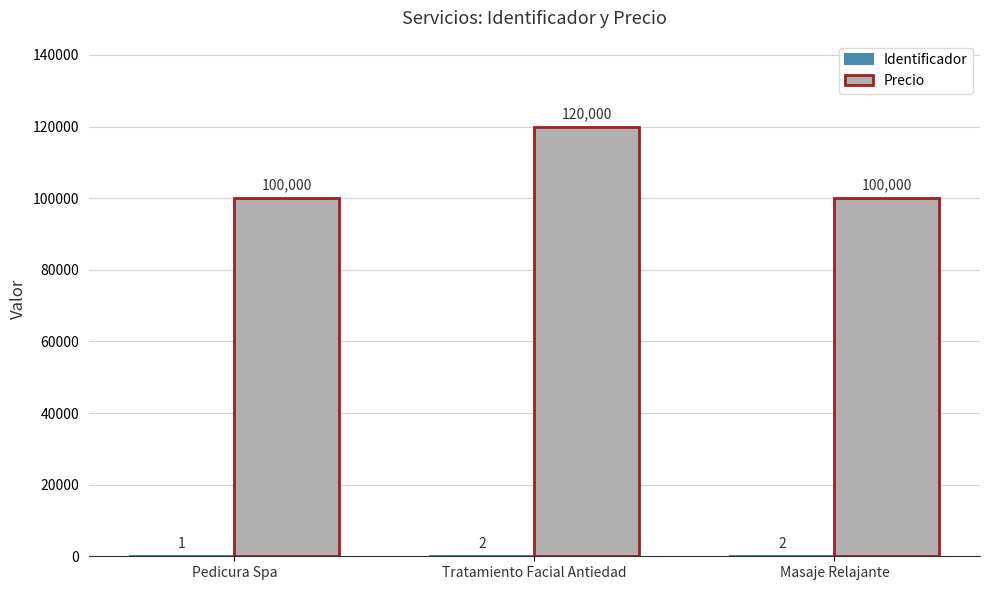

What is the maximum value shown in the chart?

120000